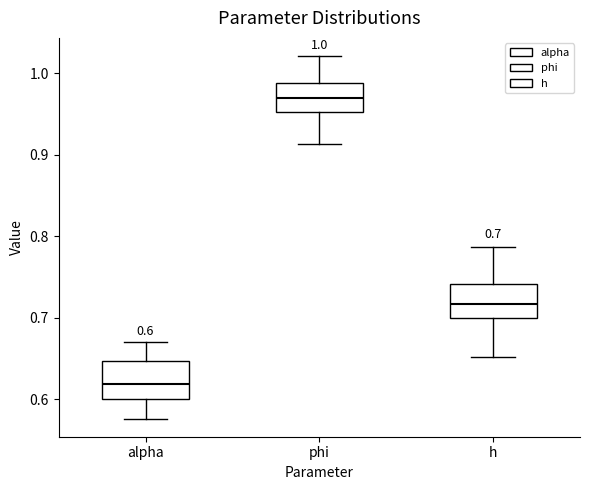

Which box has the lowest median line?

alpha